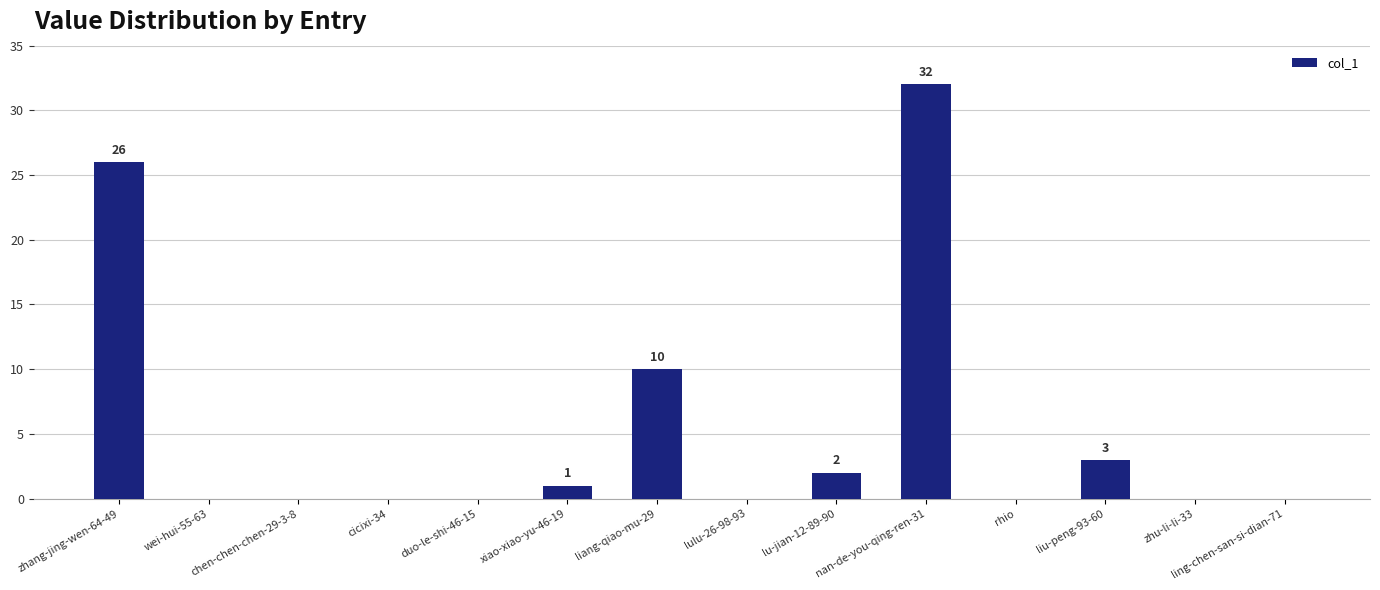

Is it true that the value at nan-de-you-qing-ren-31 is 55?

False